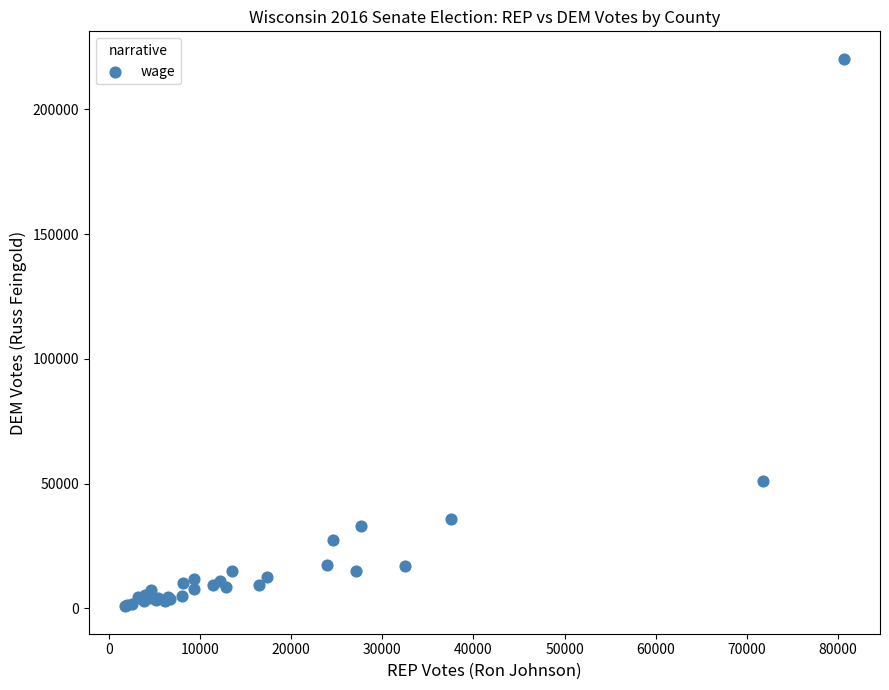

What Y value in the scatter plot is closest to 110551?

51008